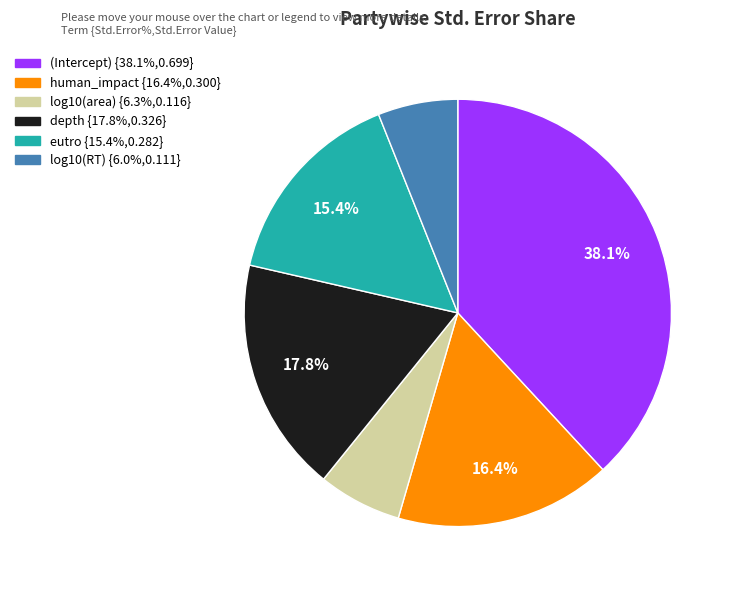

Does (Intercept) represent more than half of the total?

No